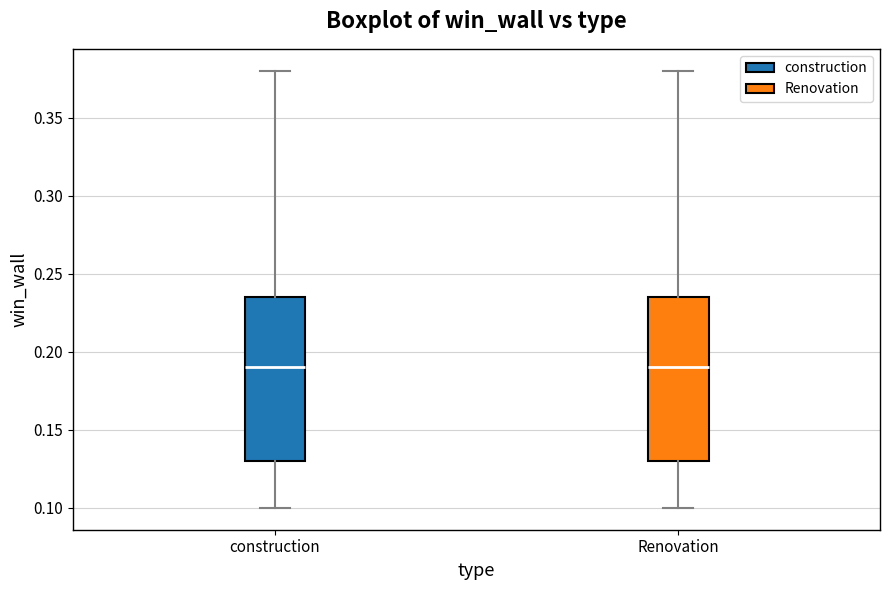

Where is the lower edge of the box for construction on the y-axis? The values are not printed on the chart, so give them approximately, as read against the axis.

0.130